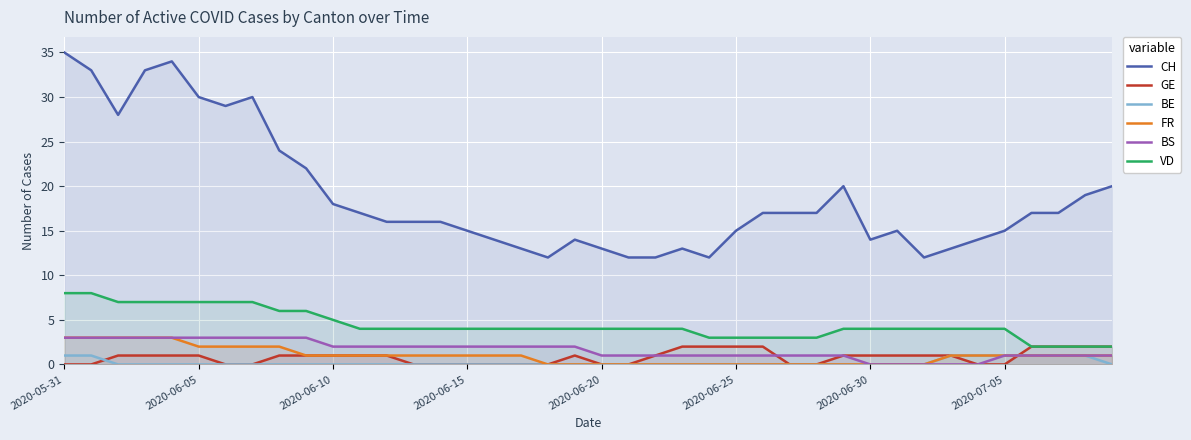

True or false: CH has more than 1 interior local peaks.

True